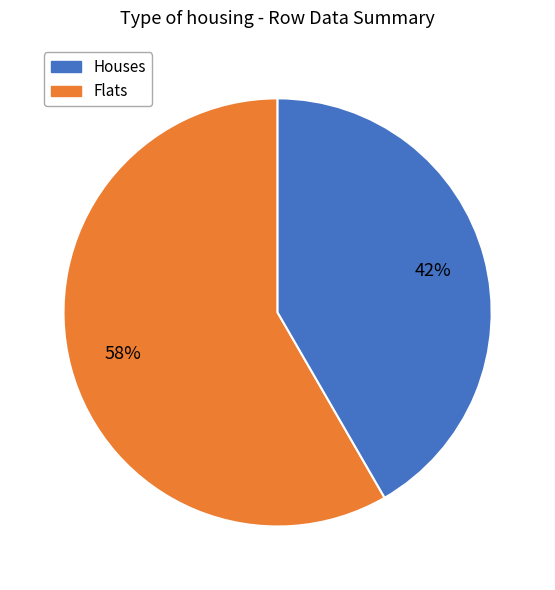

Does any single category account for the majority?

Yes